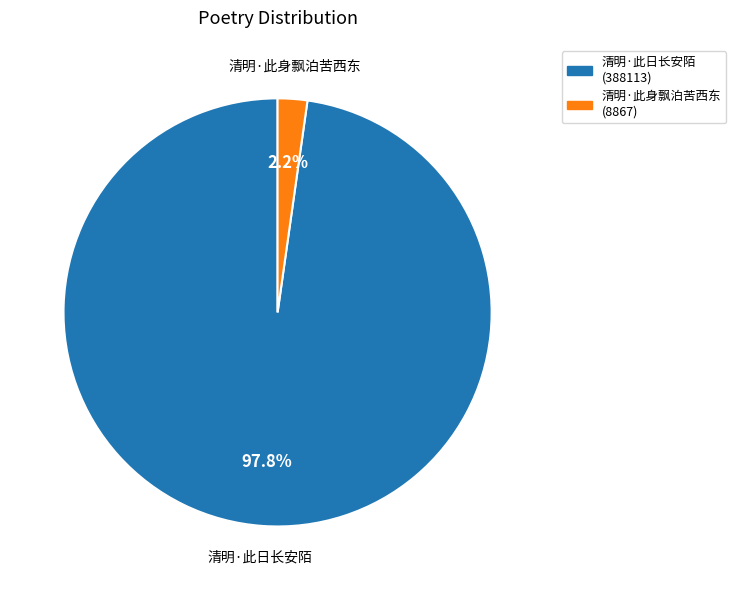

Rank the categories by value from lowest to highest.

清明·此身飘泊苦西东, 清明·此日长安陌